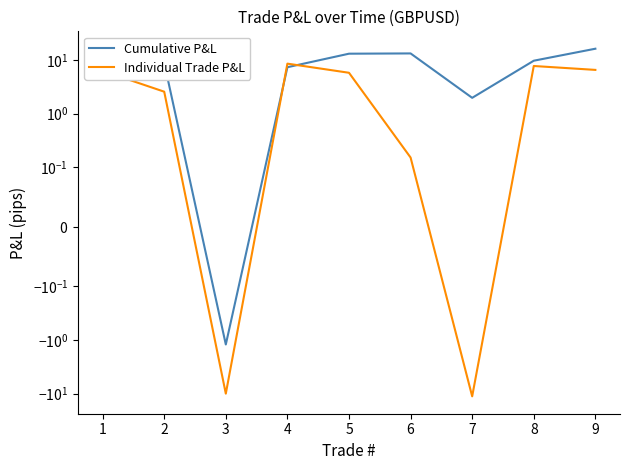

Which category has the highest value in the Individual Trade P&L series?

4